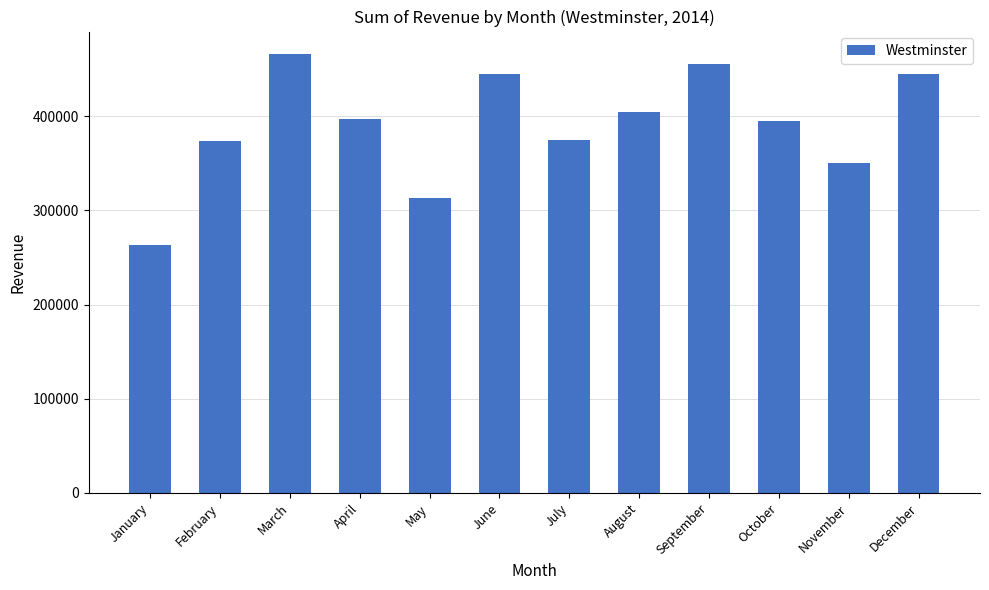

What is the value of the 5th bar from the left?

313462